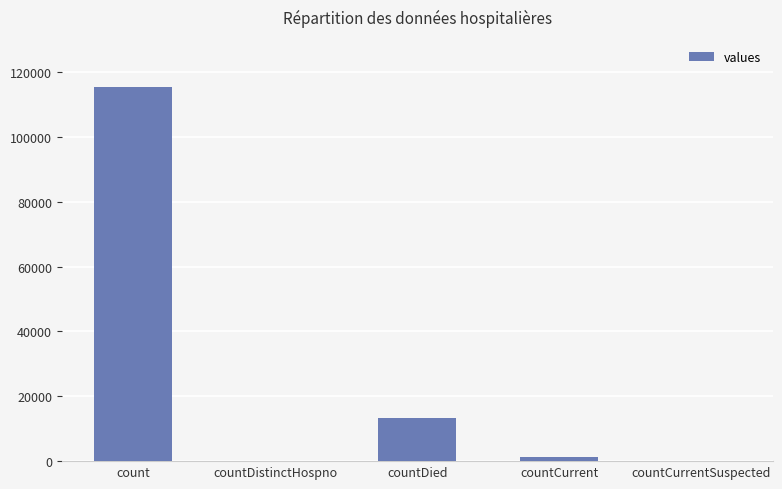

Reading left to right, list all the values displayed in this chart.

115379	0	13343	1383	0